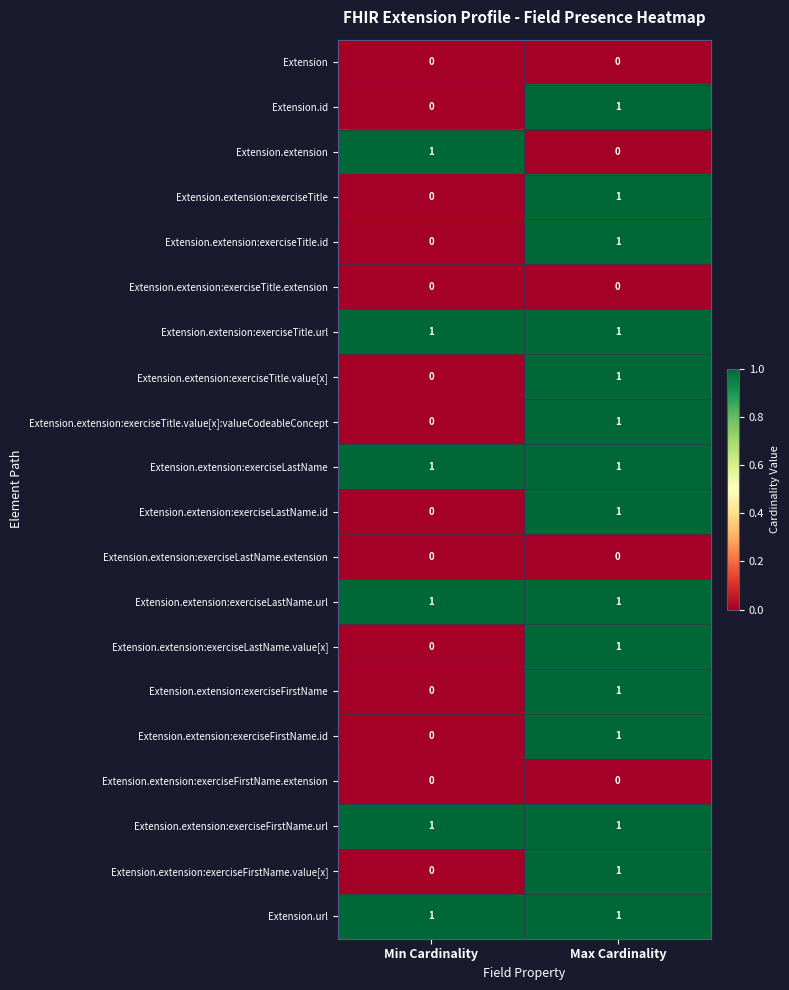

At which category is the sum across all series the highest?

Max Cardinality